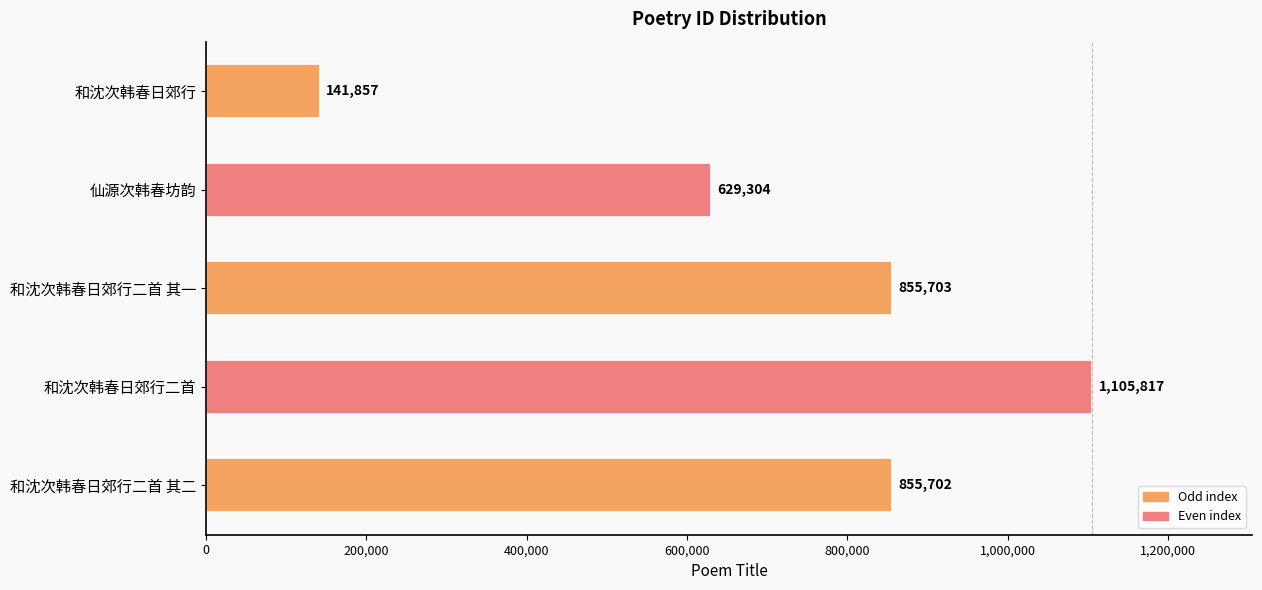

Reading top to bottom, transcribe all the data shown in this chart.

141857	629304	855703	1105817	855702